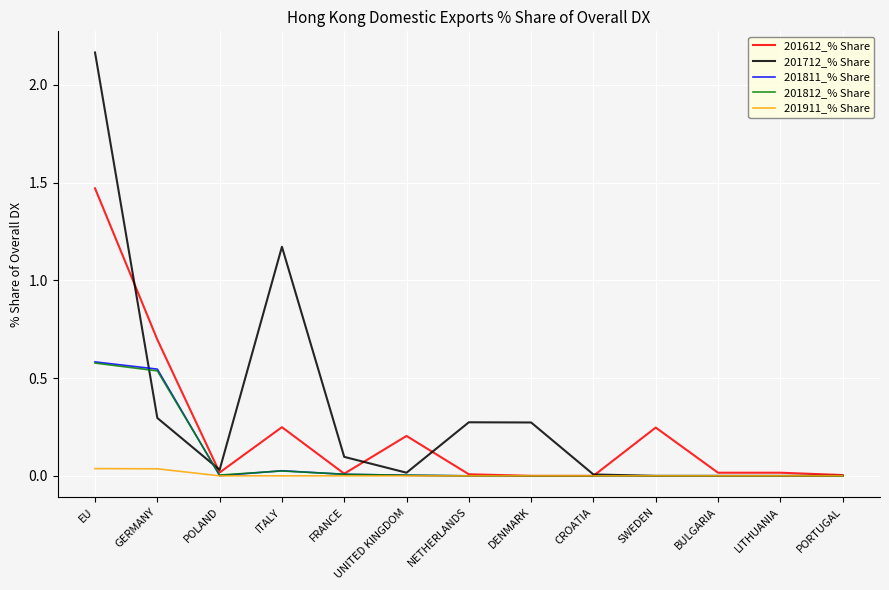

Which series has the widest spread of values?

201712_% Share